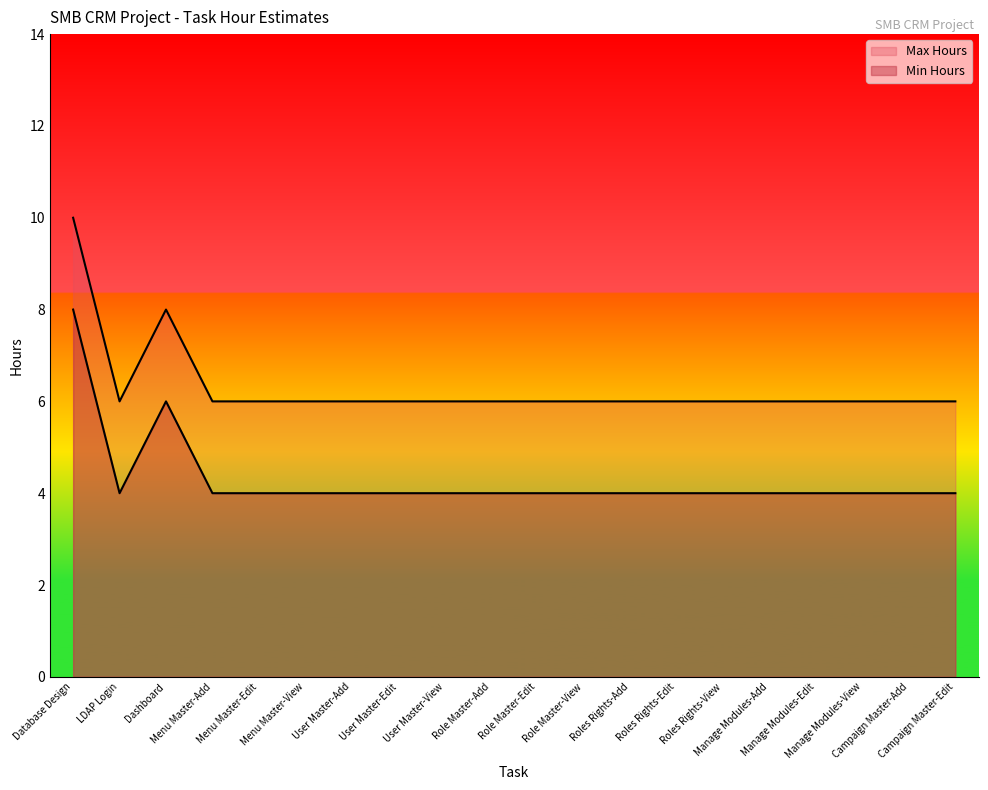

True or false: Max Hours and Min Hours cross at least once.

False